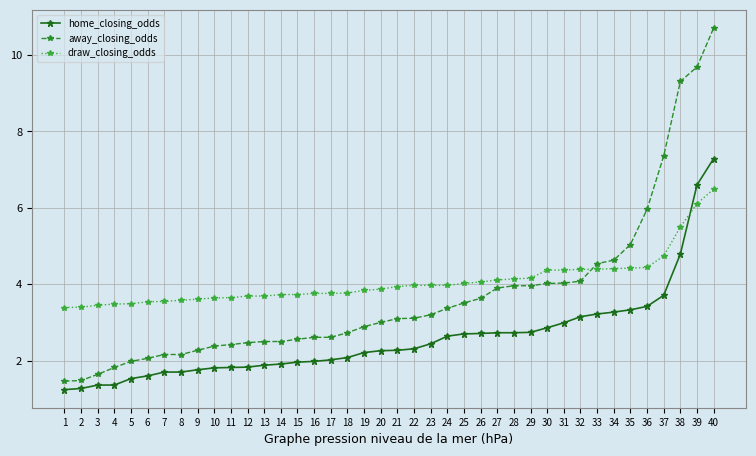

What is the approximate value of away_closing_odds at 34?

4.6